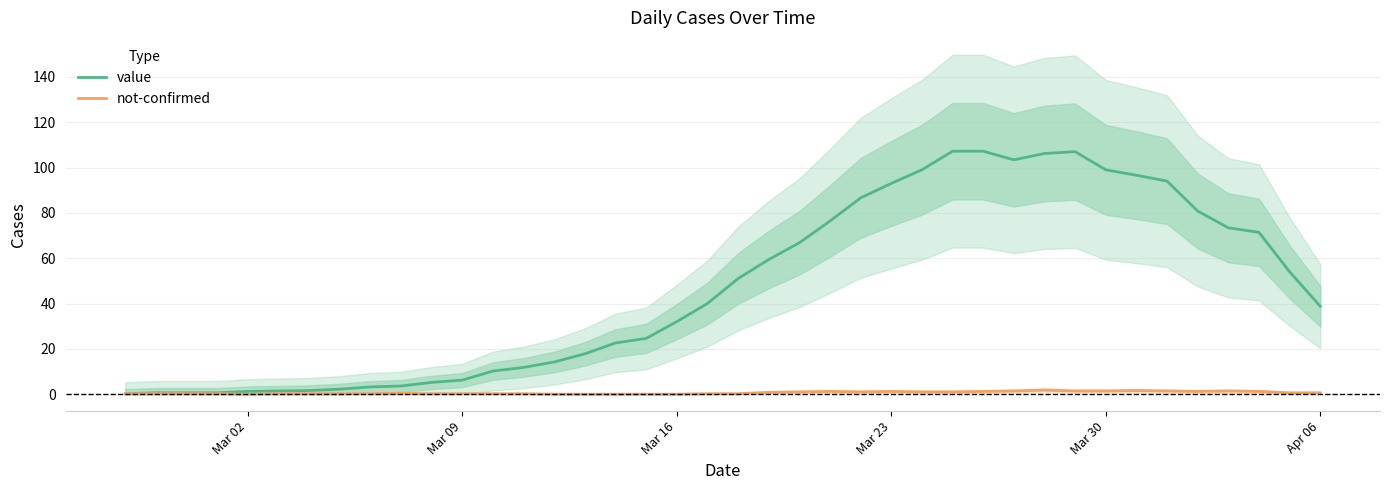

What are all the series names shown in the legend?

value, not-confirmed